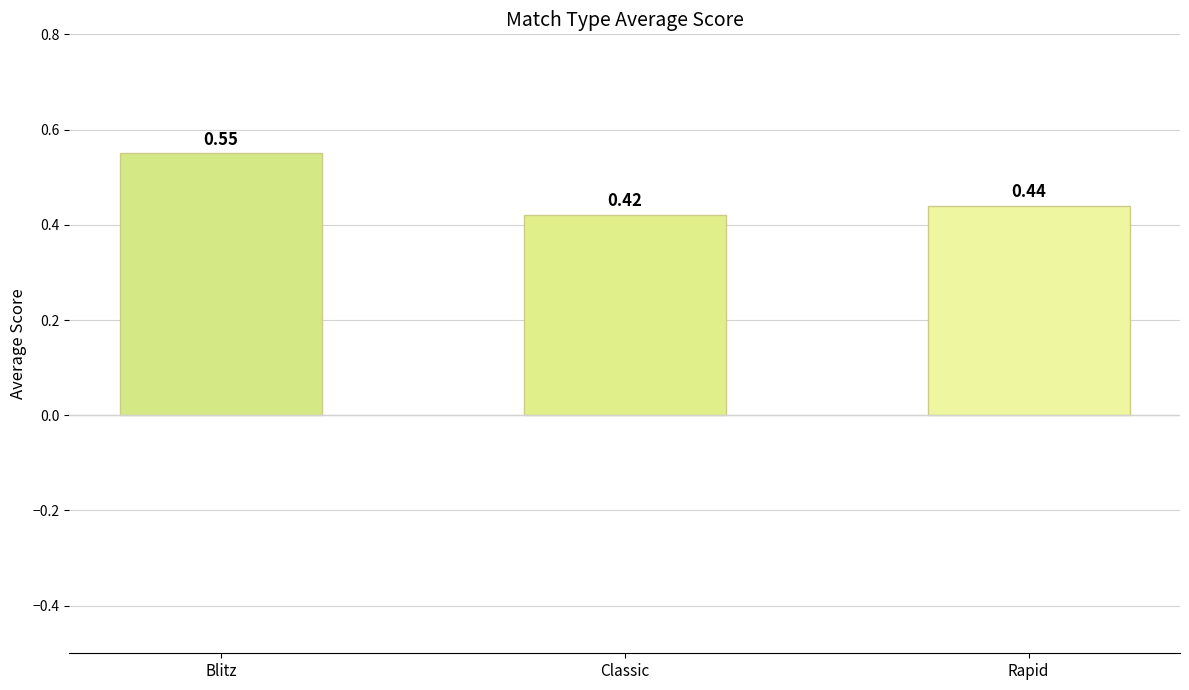

What is the label of the 3rd bar from the left?

Rapid